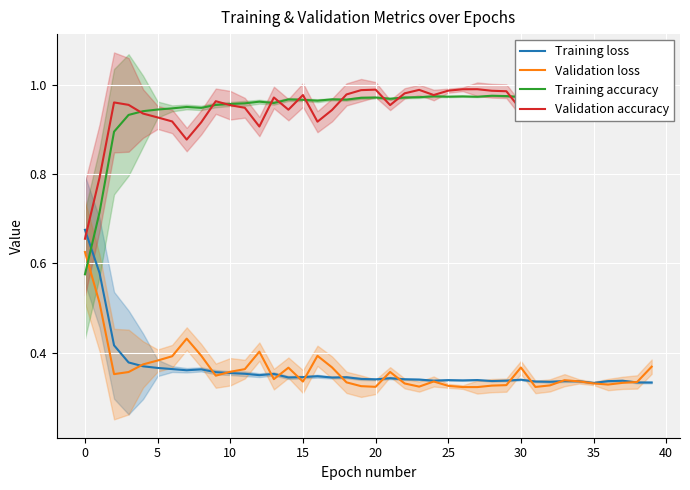

True or false: Training loss and Validation accuracy cross at least once.

True